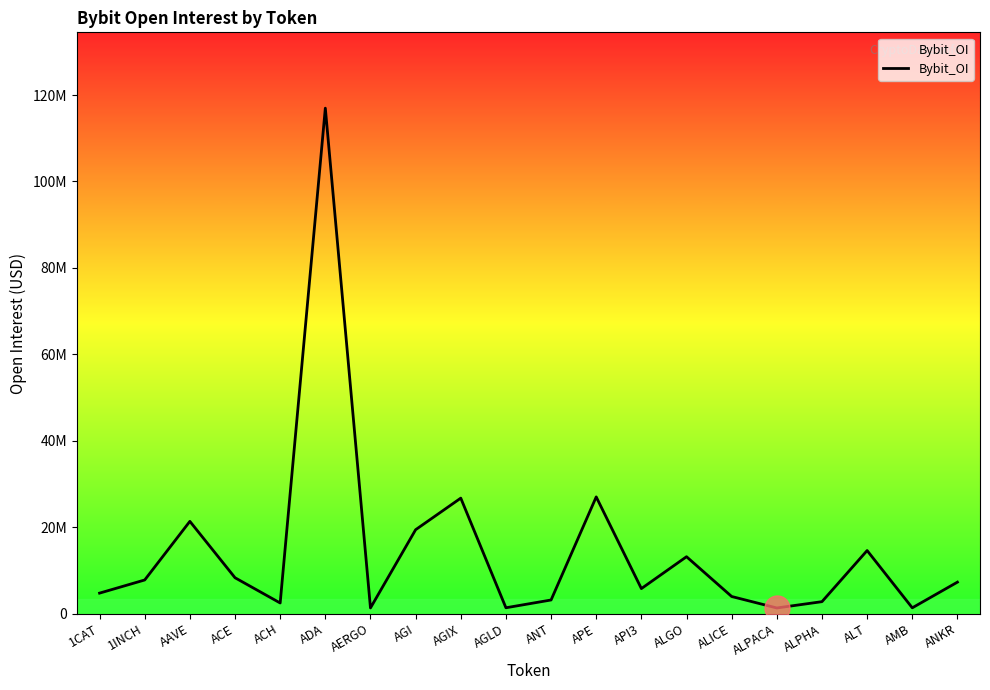

Does the chart have visible grid lines?

No